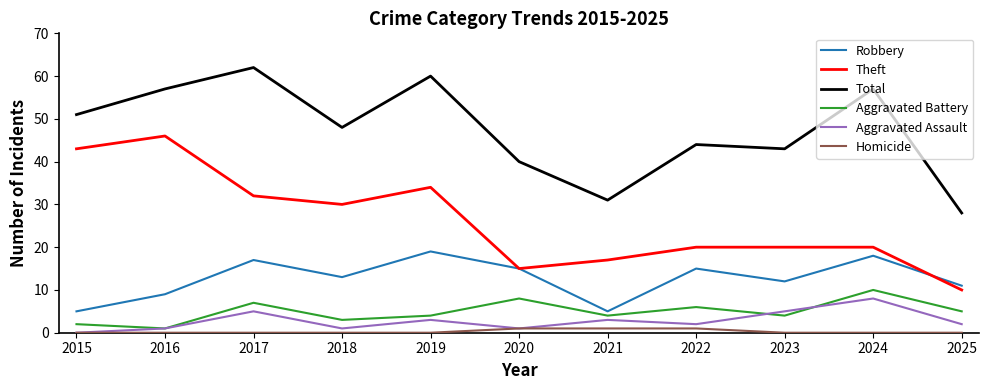

What are all the series names shown in the legend?

Robbery, Theft, Total, Aggravated Battery, Aggravated Assault, Homicide